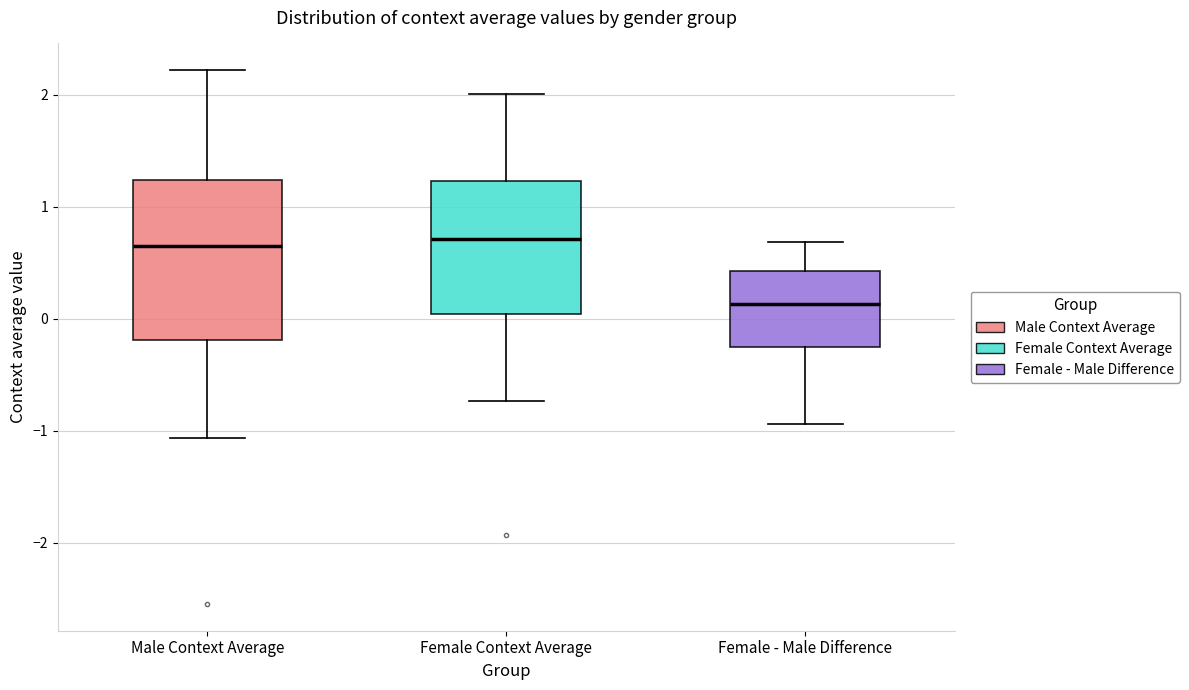

Which box's median line is the lowest?

Female - Male Difference